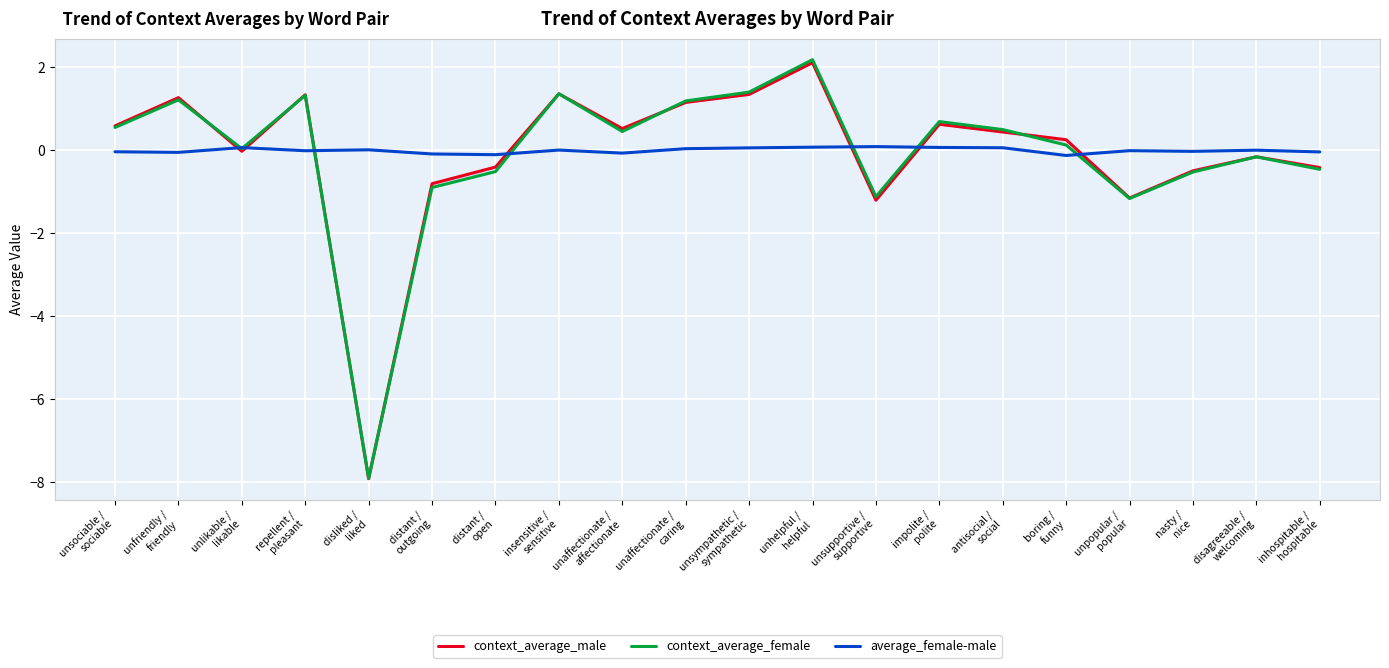

What is the difference between the second highest and second lowest values in the context_average_female series?

2.6